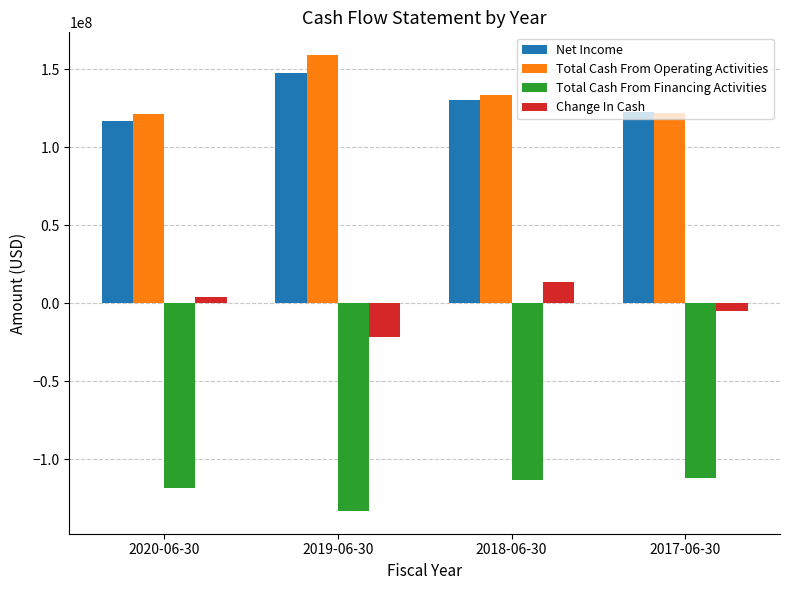

What is the label of the 3rd bar from the left?

2018-06-30